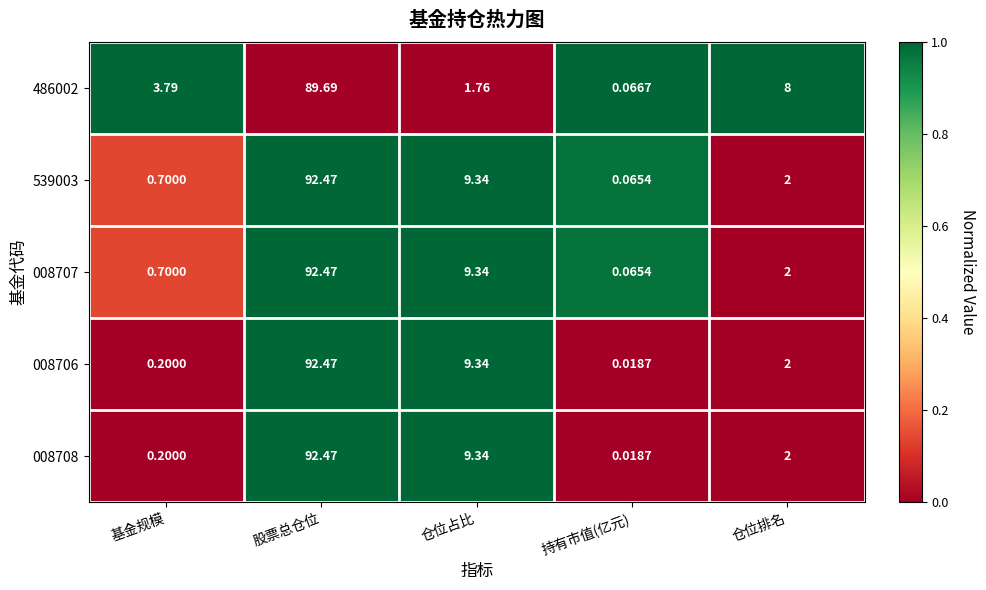

At which category is the sum across all series the highest?

股票总仓位